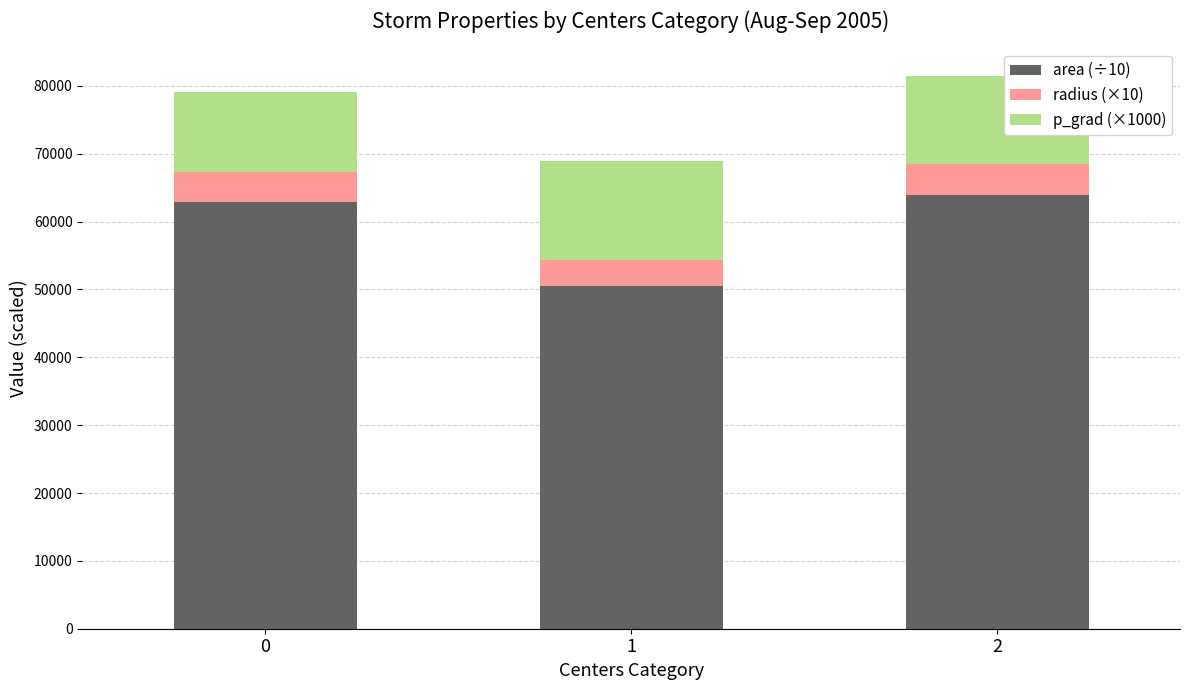

Reading right to left, what are the values for area (÷10)?

64000.0	50541.7	62958.3